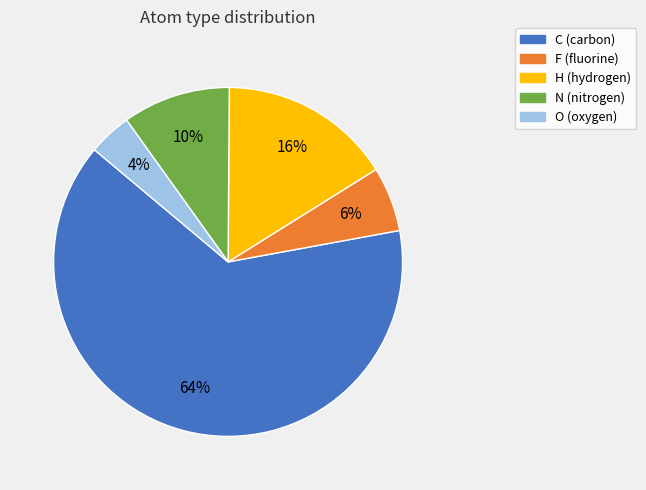

Count the number of slices in the pie.

5